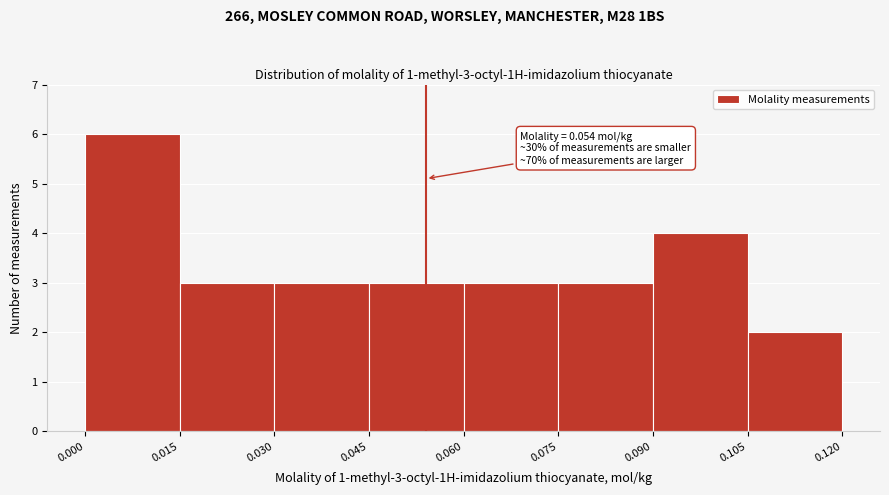

Over which range of the x-axis is the bar tallest?

0.000 to 0.015